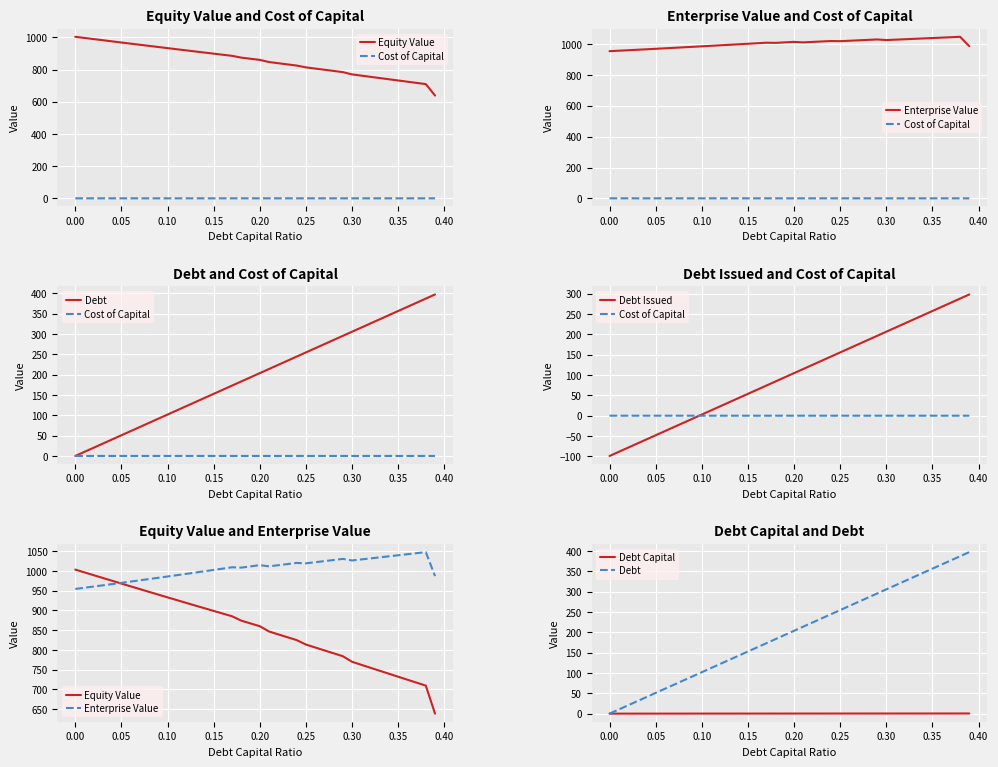

Does the chart display data point markers on the line(s)?

No